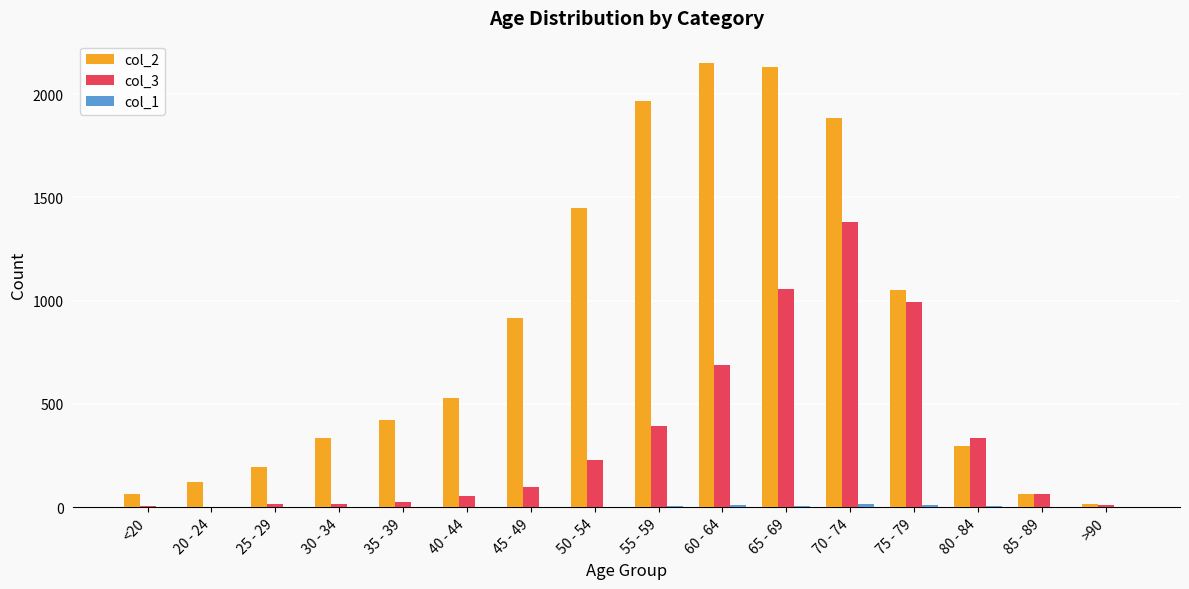

True or false: col_2 has a value of 1308 at 55 - 59.

False